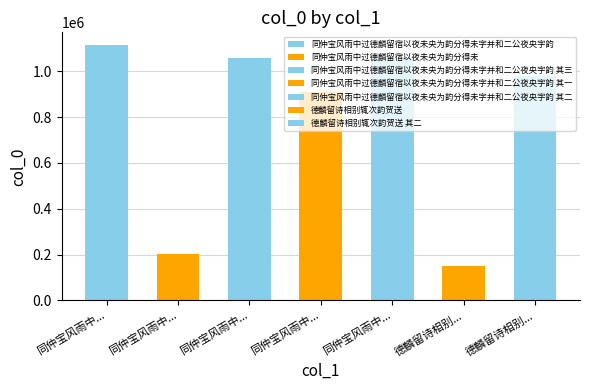

What is the difference between the second highest and minimum values?

909775